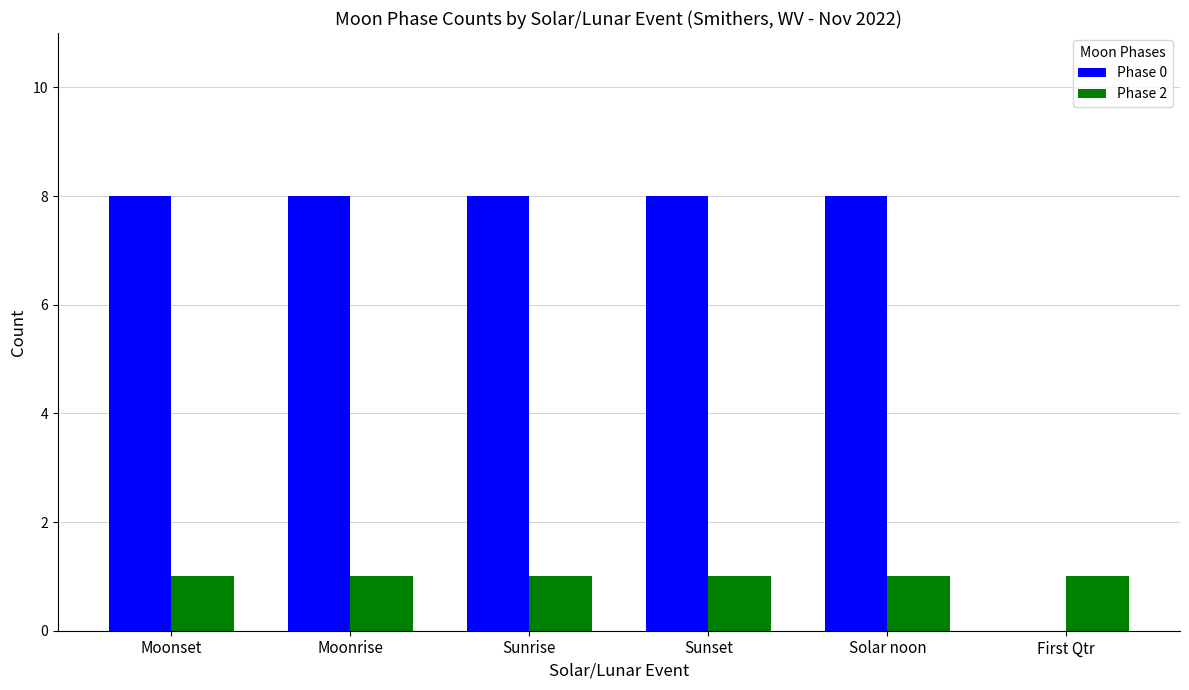

What is the average value of the Phase 0 series?

7